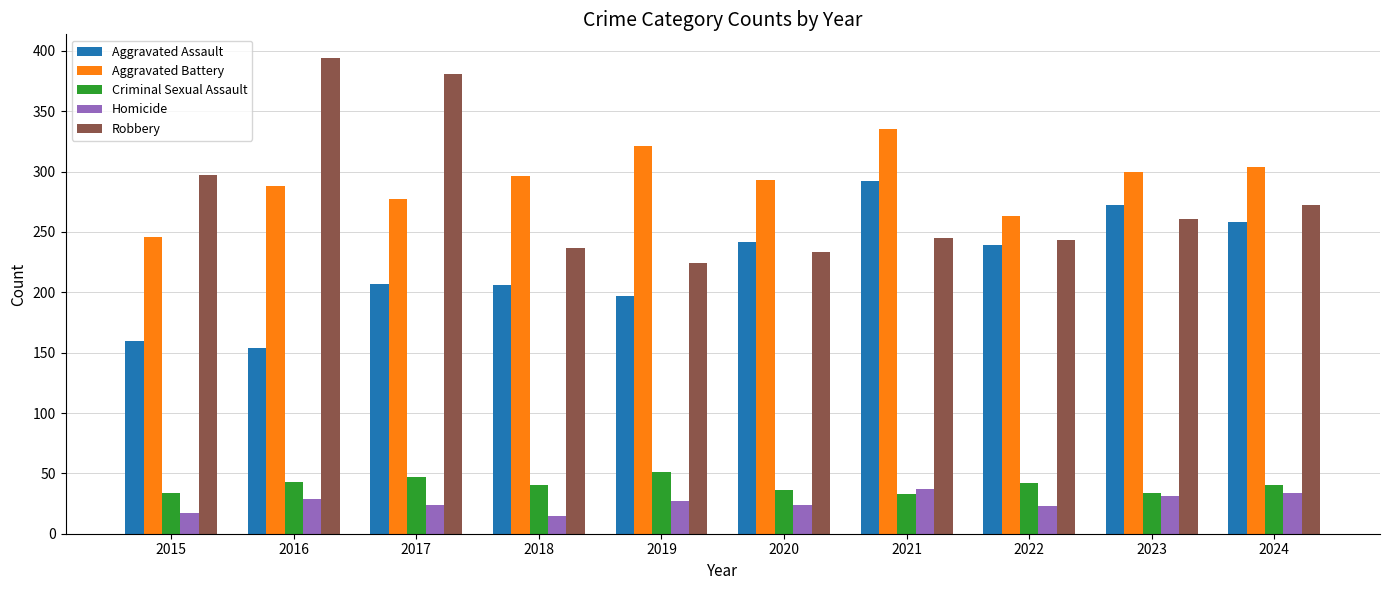

Which series has the widest spread of values?

Robbery